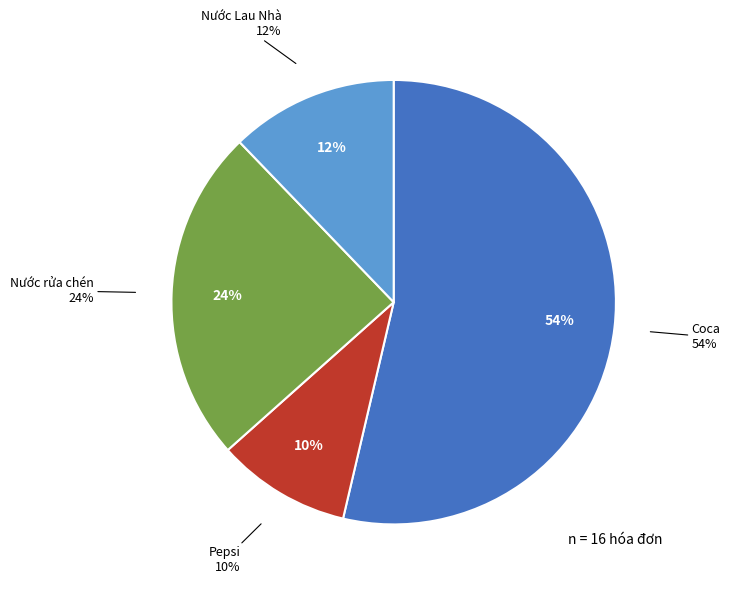

Count the number of slices in the pie.

4